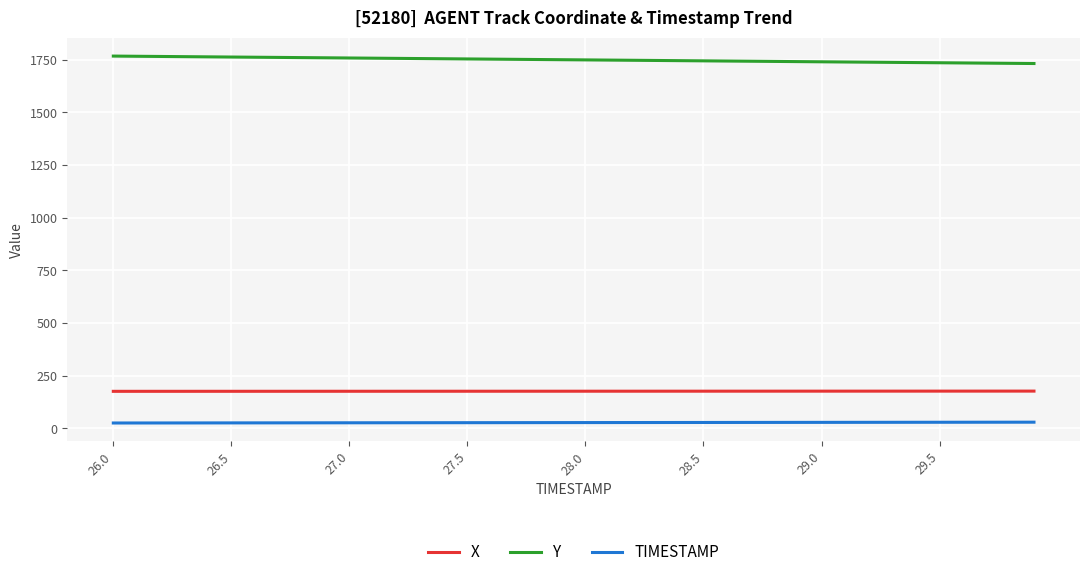

What is the lowest value of the Y series?

1732.3